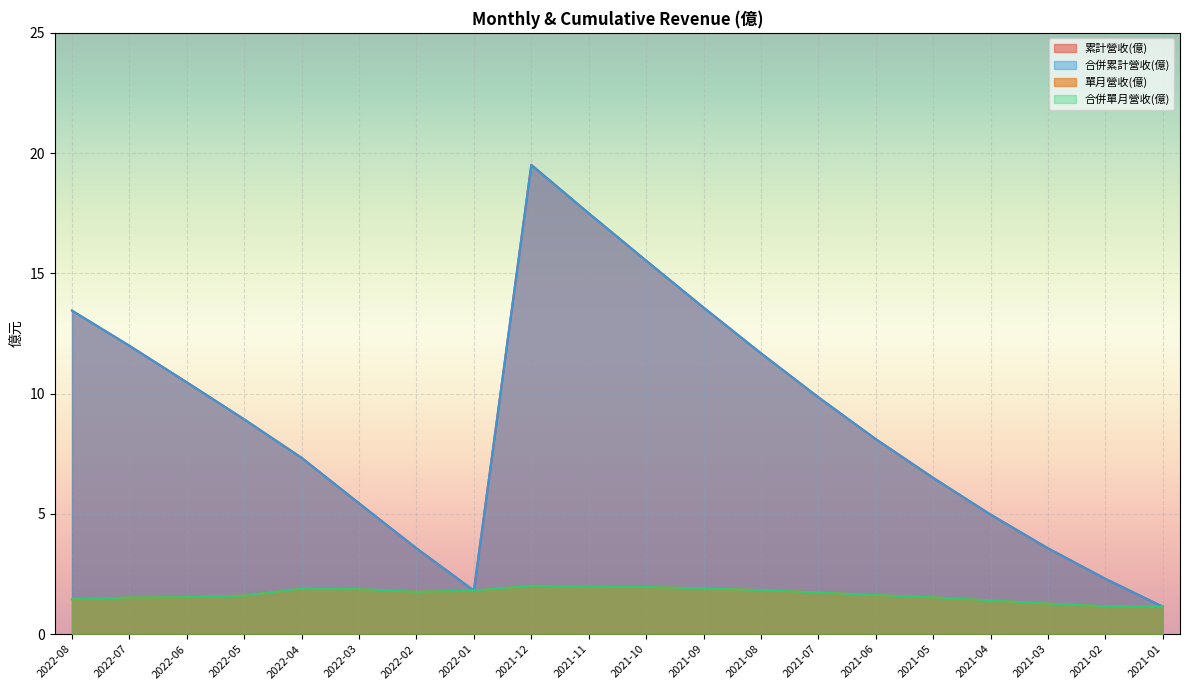

True or false: 合併累計營收(億) and 累計營收(億) intersect in this chart.

False